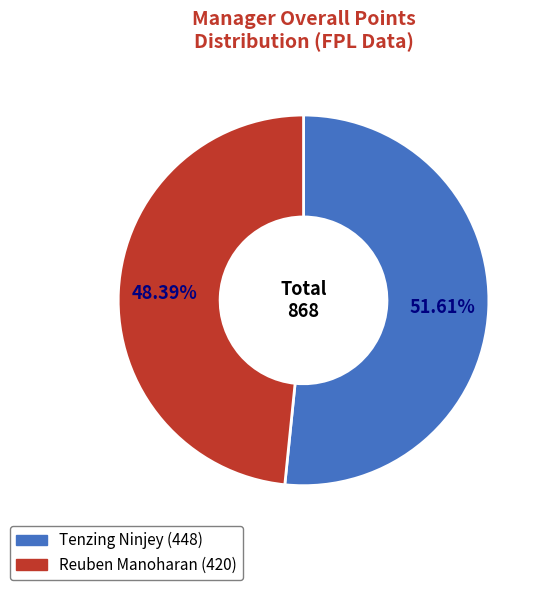

To the nearest percent, what is the combined percentage of Tenzing Ninjey and Reuben Manoharan?

100%